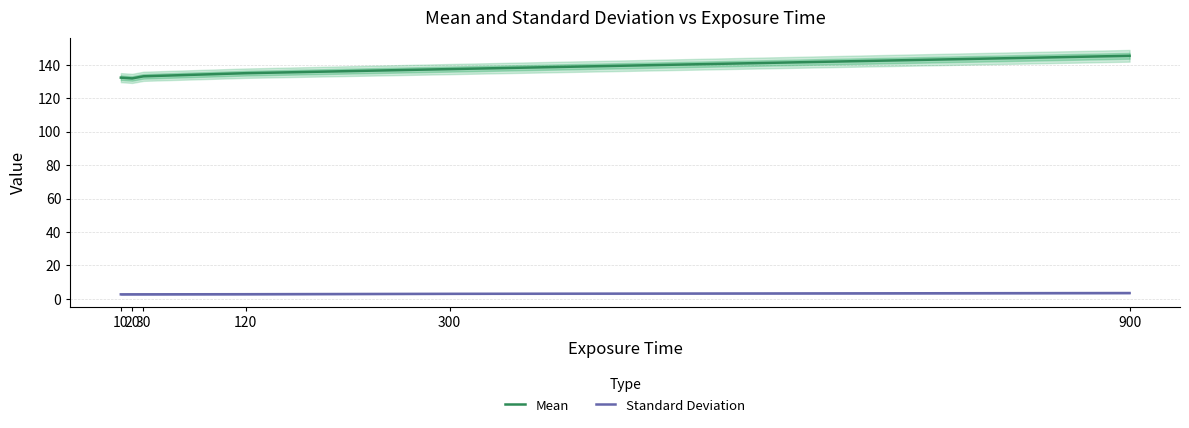

What is the difference between the Standard Deviation values at 30 and 300?

0.3